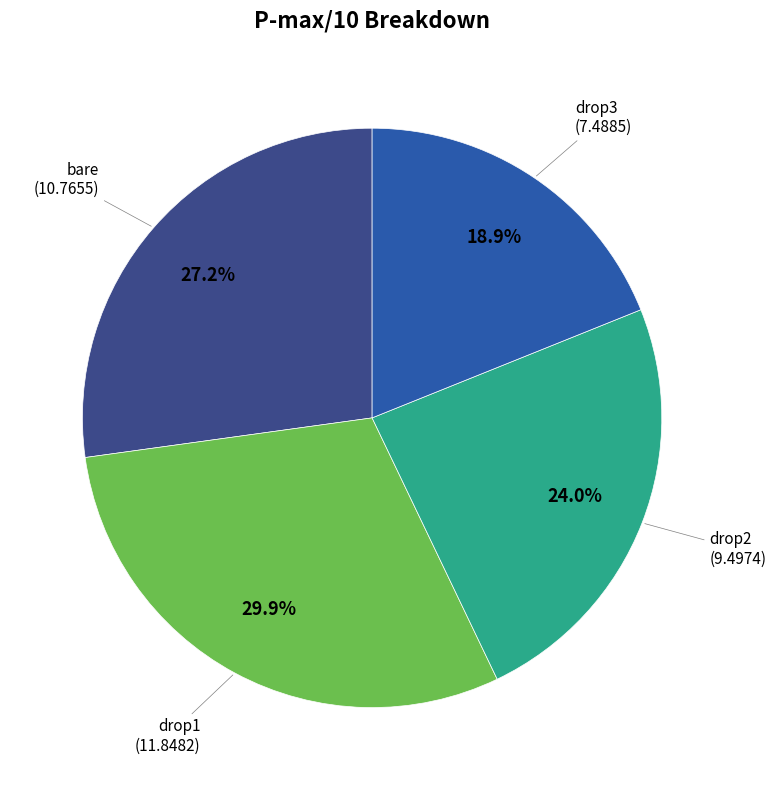

Is there a majority slice in this chart?

No